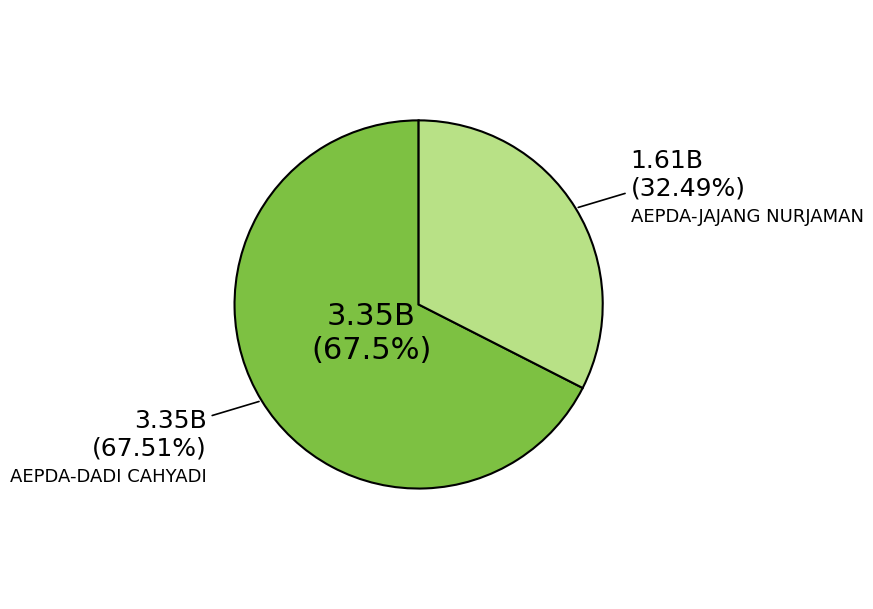

Is there a majority slice in this chart?

Yes